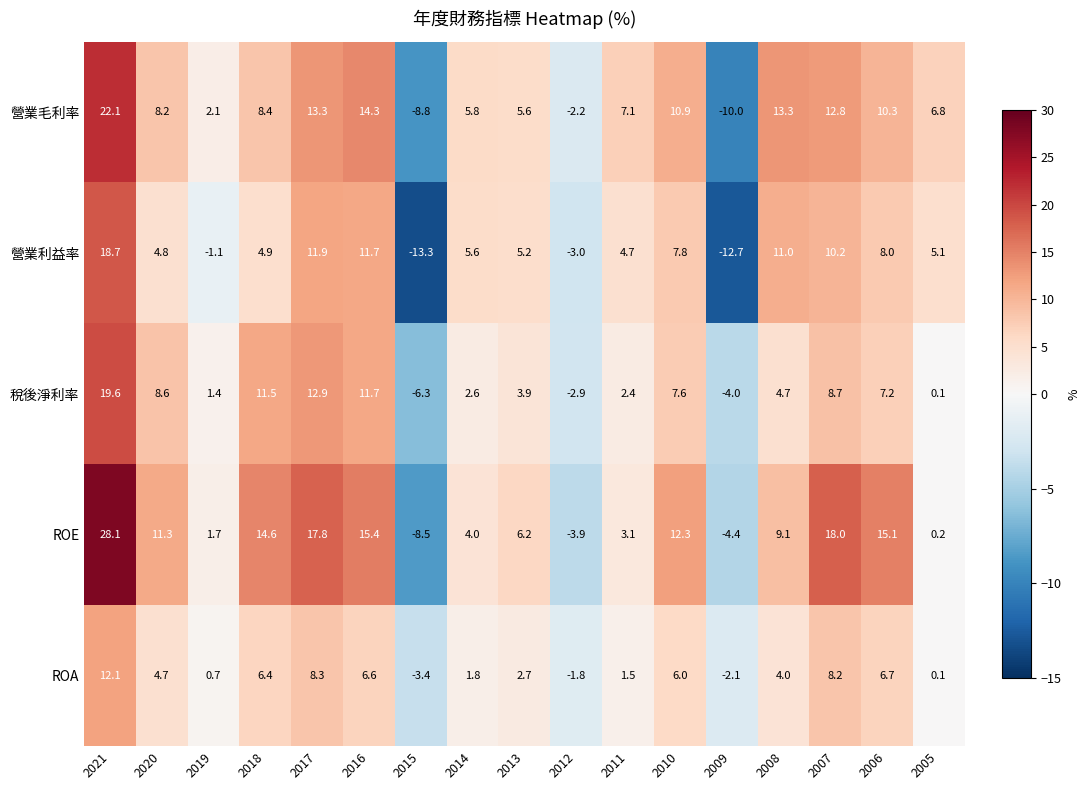

True or false: ROA has a value of 0.3 at 2011.

False